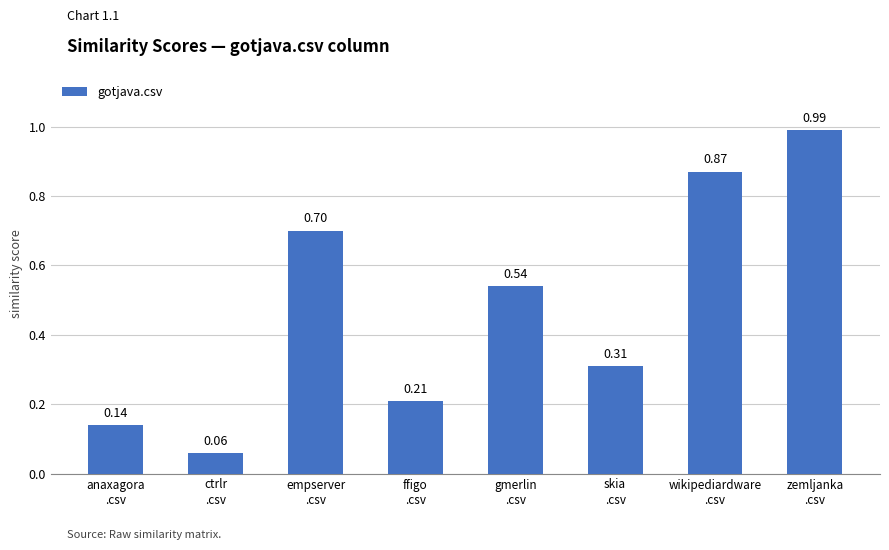

What is the difference between the second highest and second lowest values?

0.7